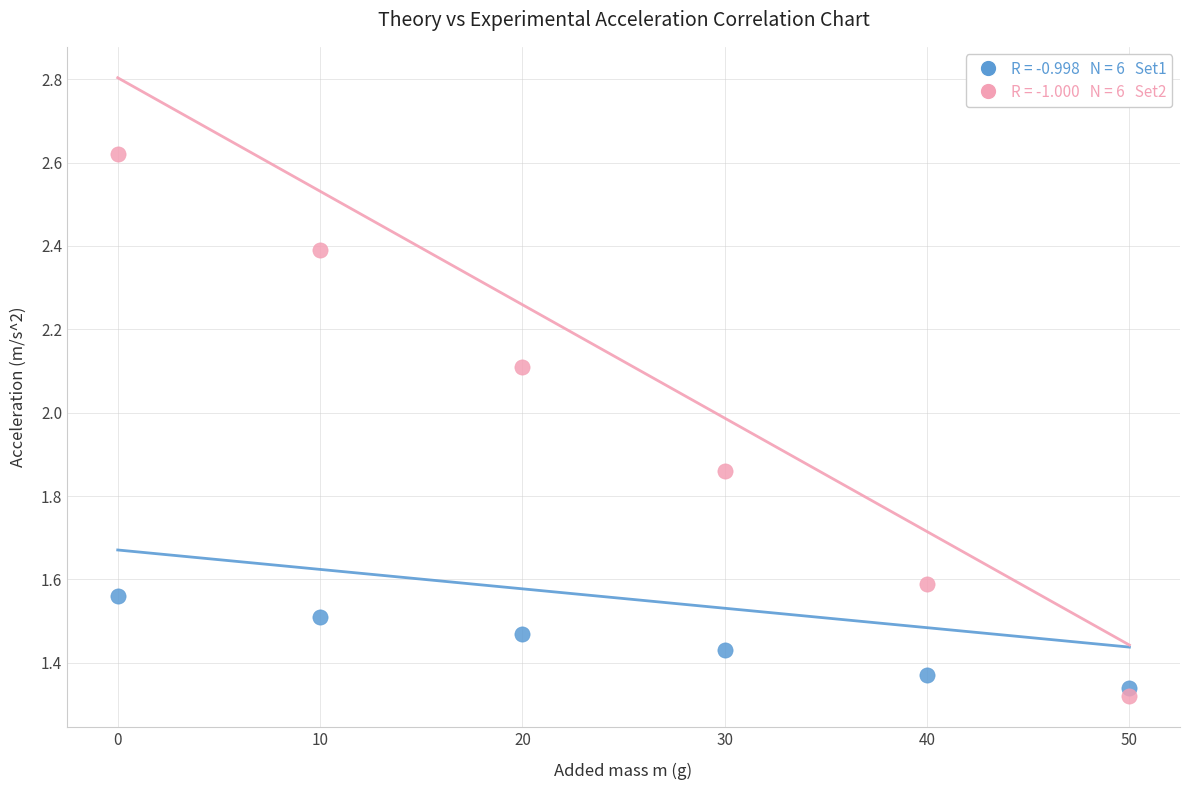

Across all data points, what is the range of X values (max minus min)?

50.0